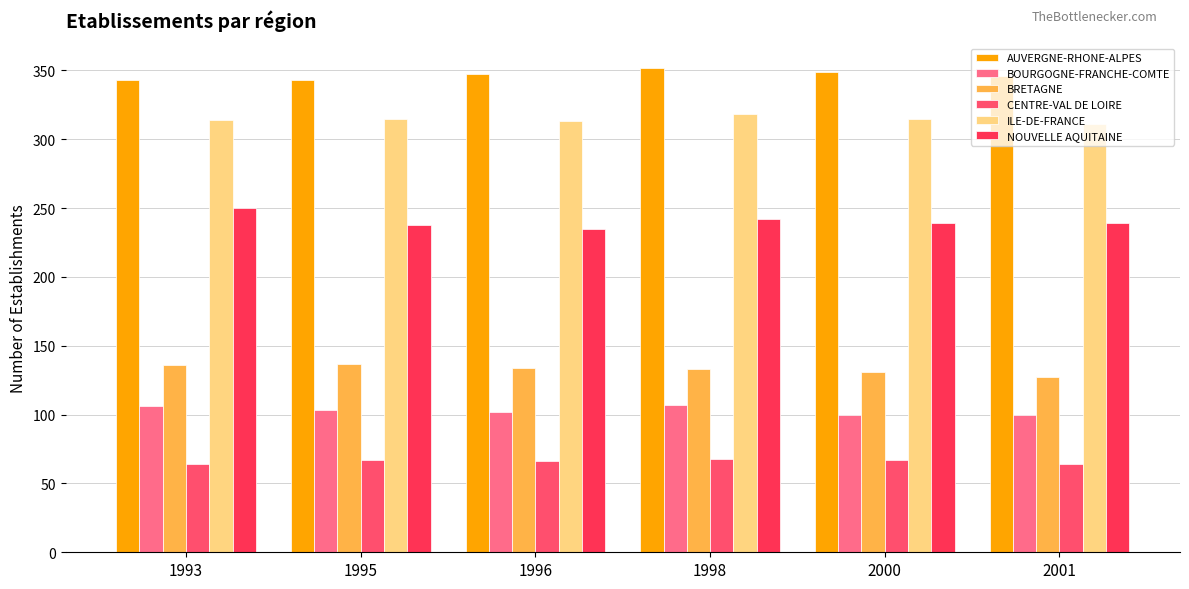

Does the chart contain stacked bars?

No